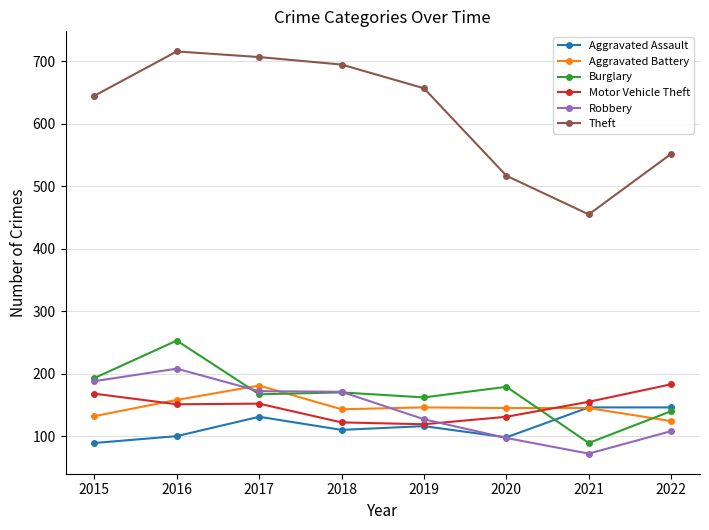

Where is the first local maximum for Burglary?

2016